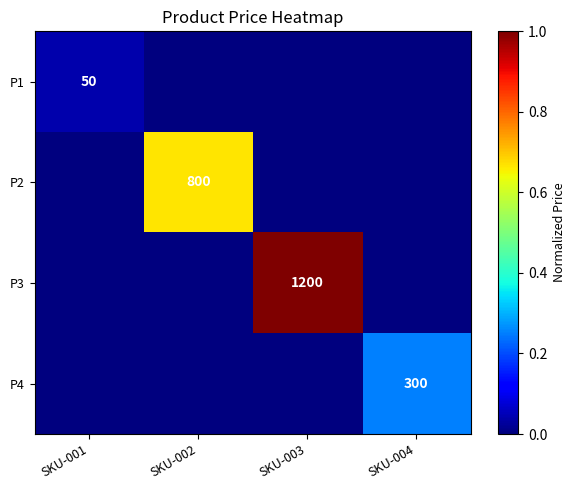

Is it true that P1 equals 50 at SKU-001?

True